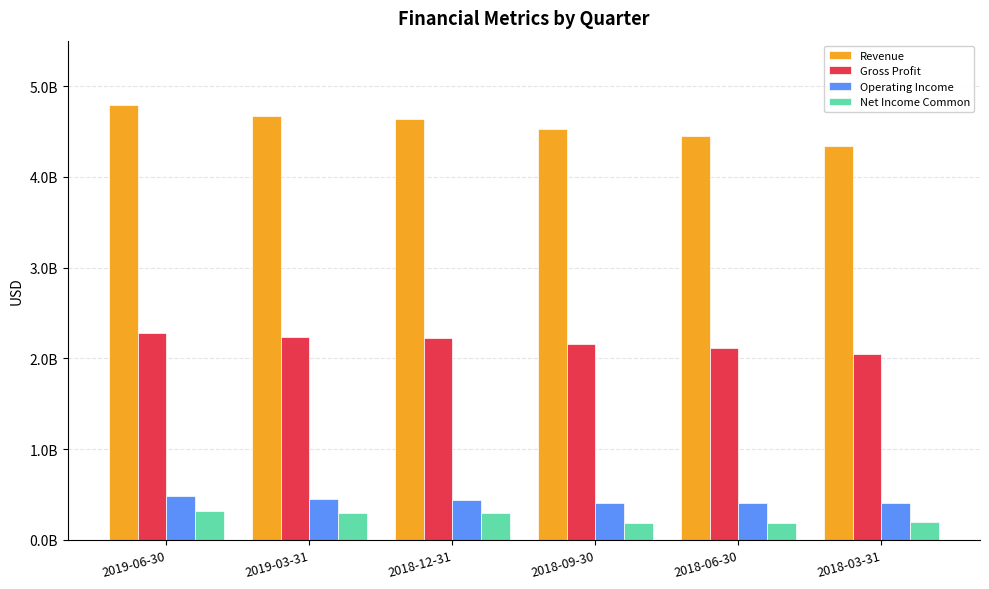

What are all the series names shown in the legend?

Revenue, Gross Profit, Operating Income, Net Income Common